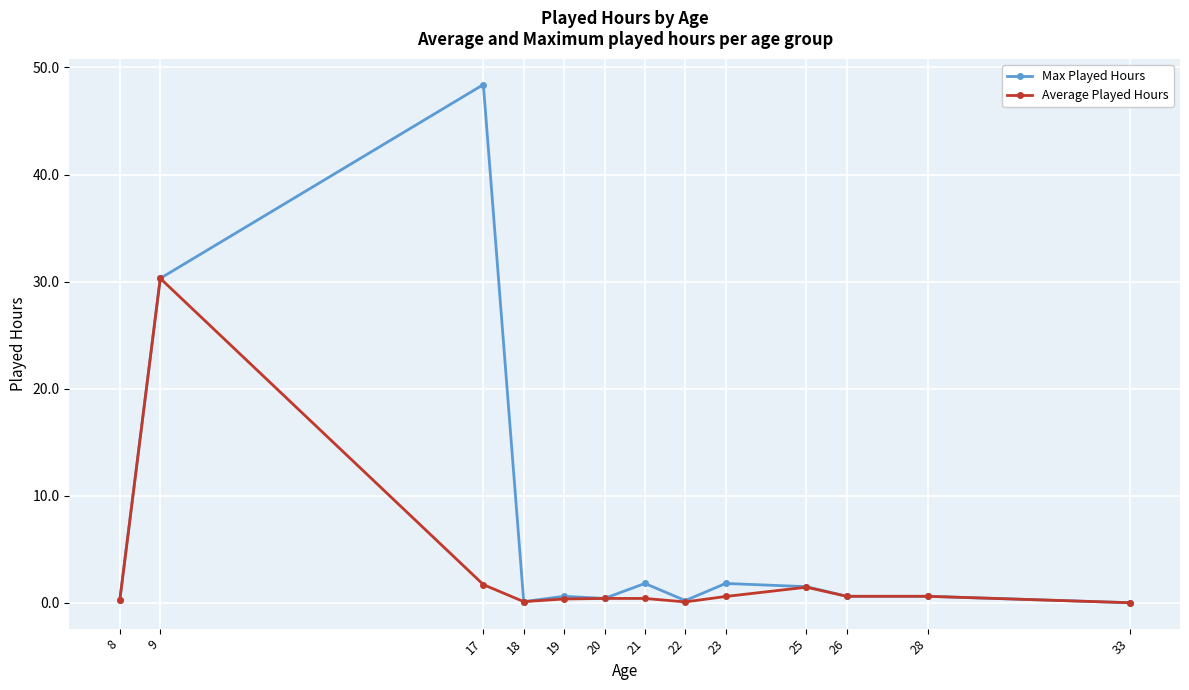

Which series has the largest range (max minus min)?

Max Played Hours